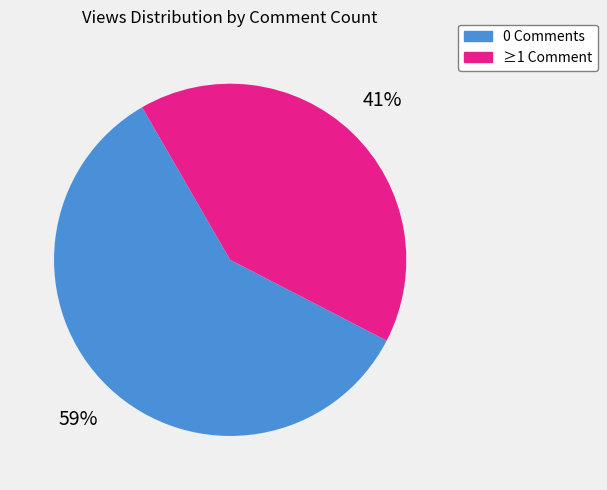

What is the smallest slice in the pie chart?

≥1 Comment